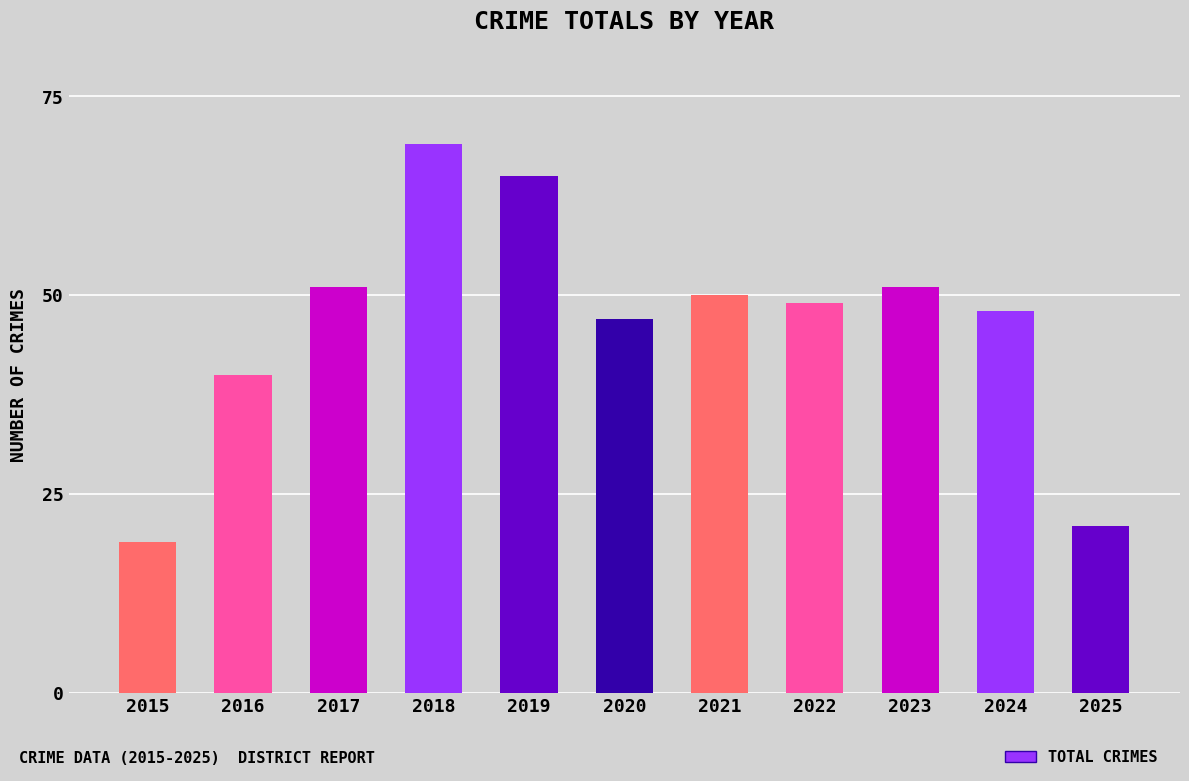

At which label does the data first exceed 49?

2017